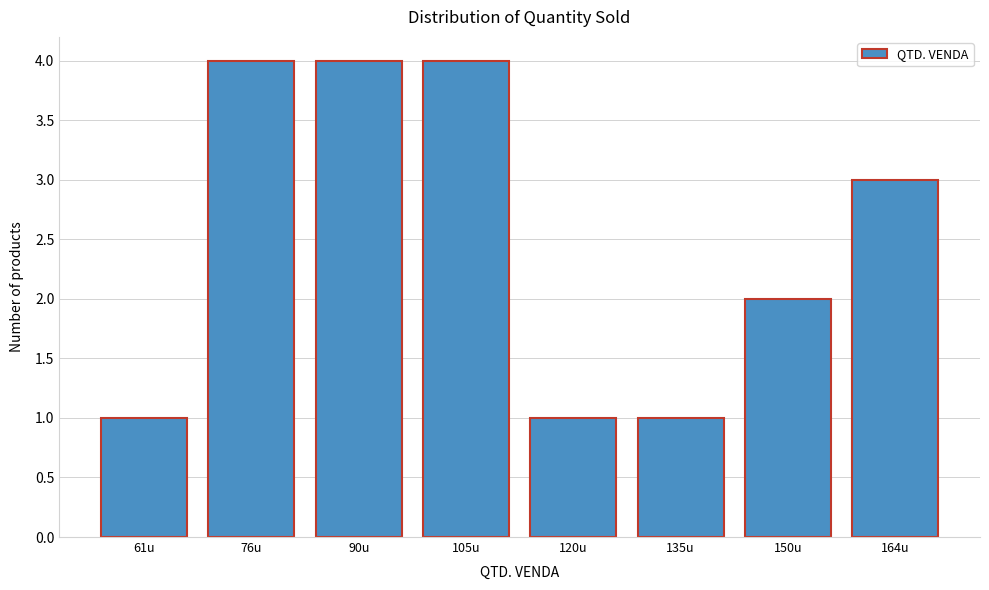

Reading left to right, transcribe all the data shown in this chart.

1	4	4	4	1	1	2	3